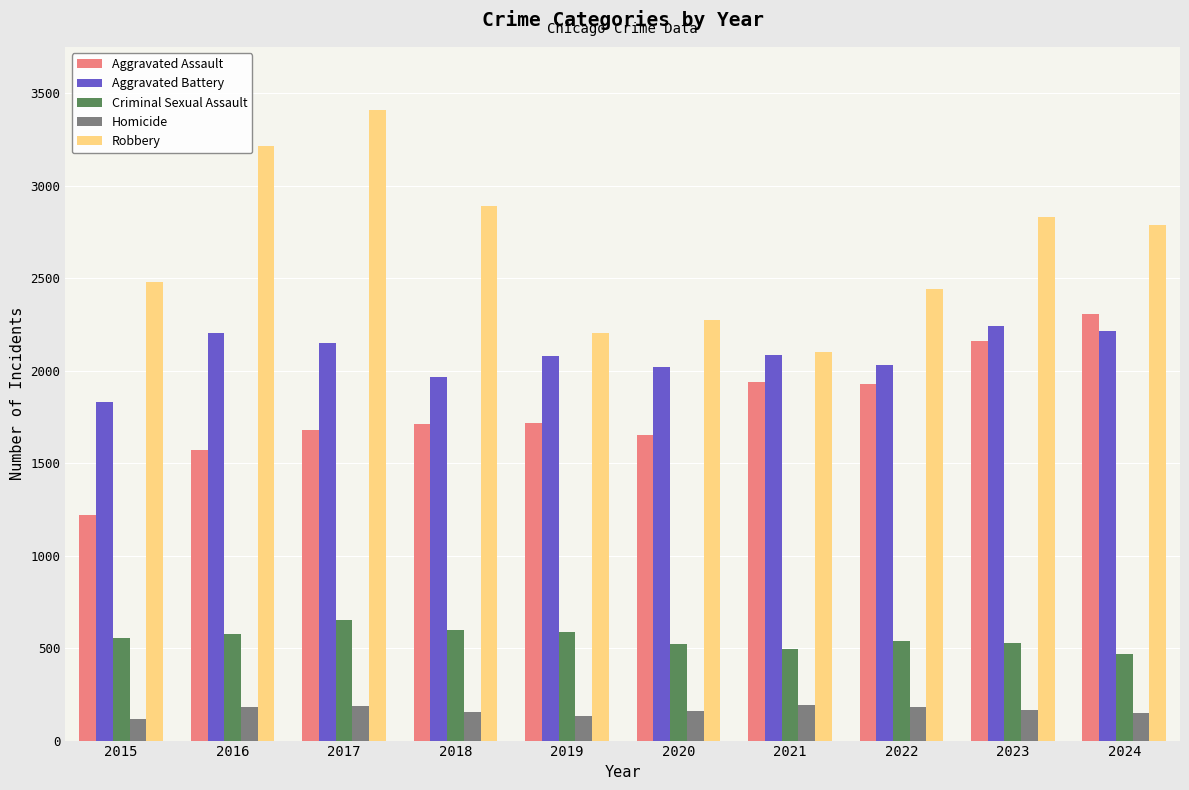

Rank the series at 2019 from highest to lowest value.

Robbery, Aggravated Battery, Aggravated Assault, Criminal Sexual Assault, Homicide